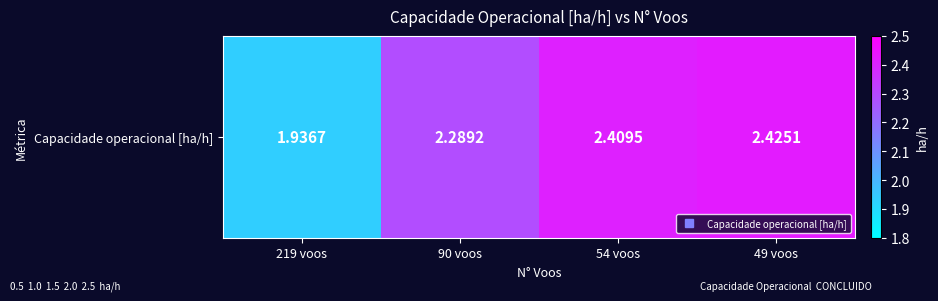

The value at 54 voos is 2.4. True or false?

True